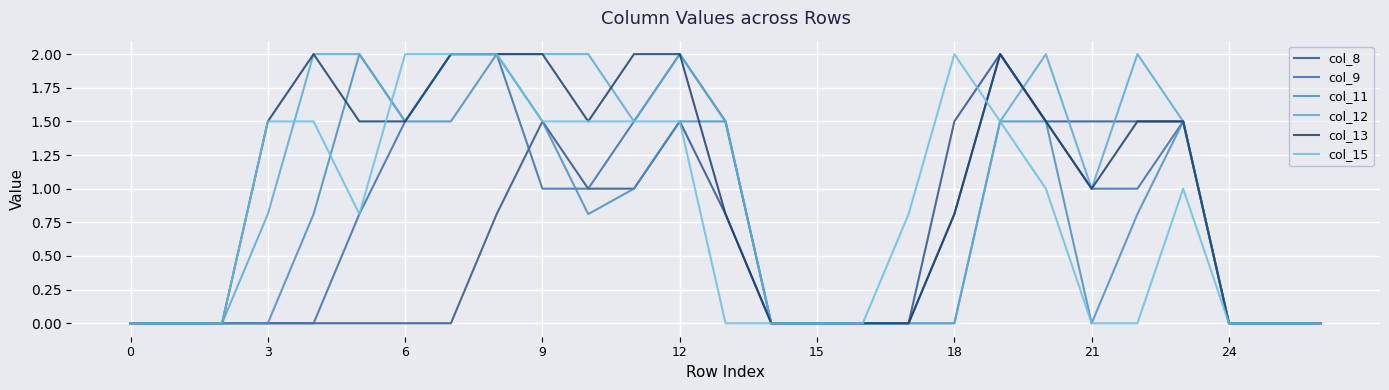

Does the chart have visible grid lines?

Yes